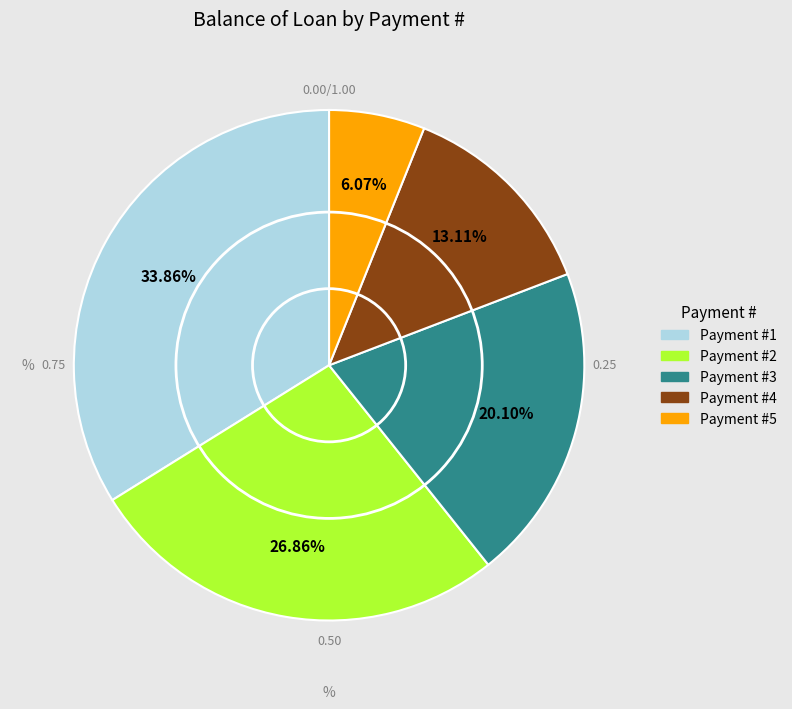

Is there a majority slice in this chart?

No